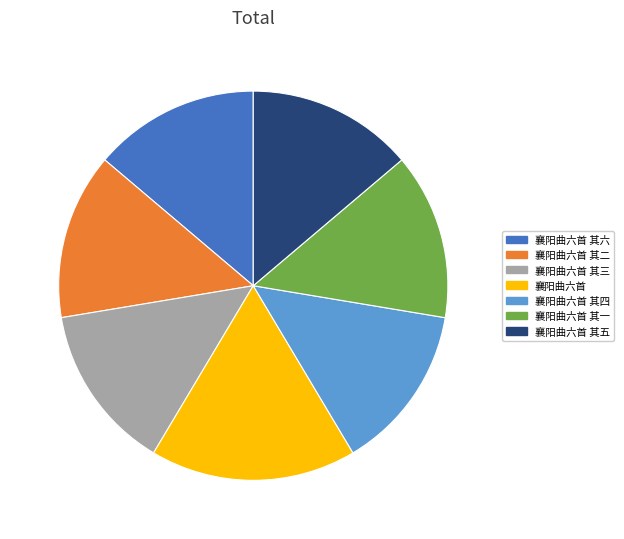

Does any single category account for the majority?

No